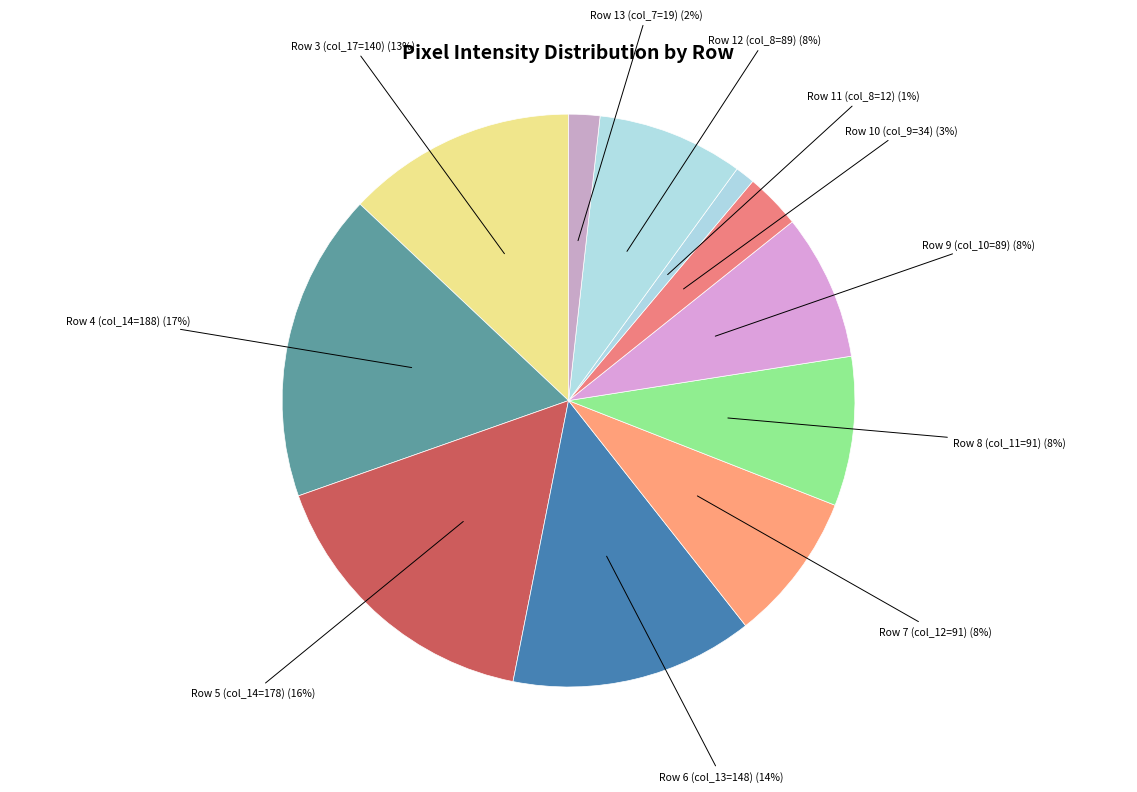

Rank the categories by value from lowest to highest.

Row 11 (col_8=12), Row 13 (col_7=19), Row 10 (col_9=34), Row 9 (col_10=89), Row 12 (col_8=89), Row 7 (col_12=91), Row 8 (col_11=91), Row 3 (col_17=140), Row 6 (col_13=148), Row 5 (col_14=178), Row 4 (col_14=188)